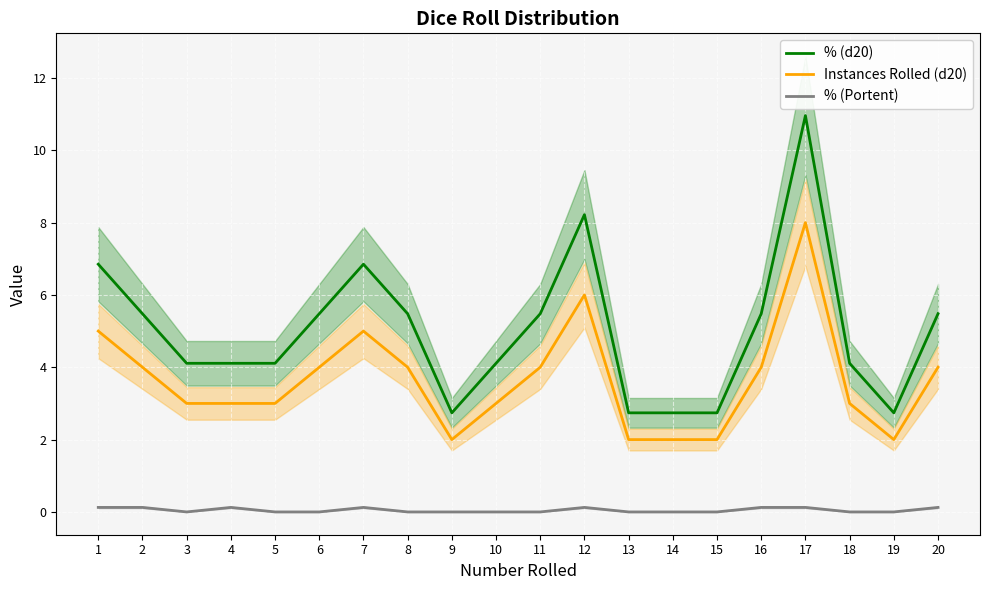

Rank the series by their average value, from highest to lowest.

% (d20), Instances Rolled (d20), % (Portent)